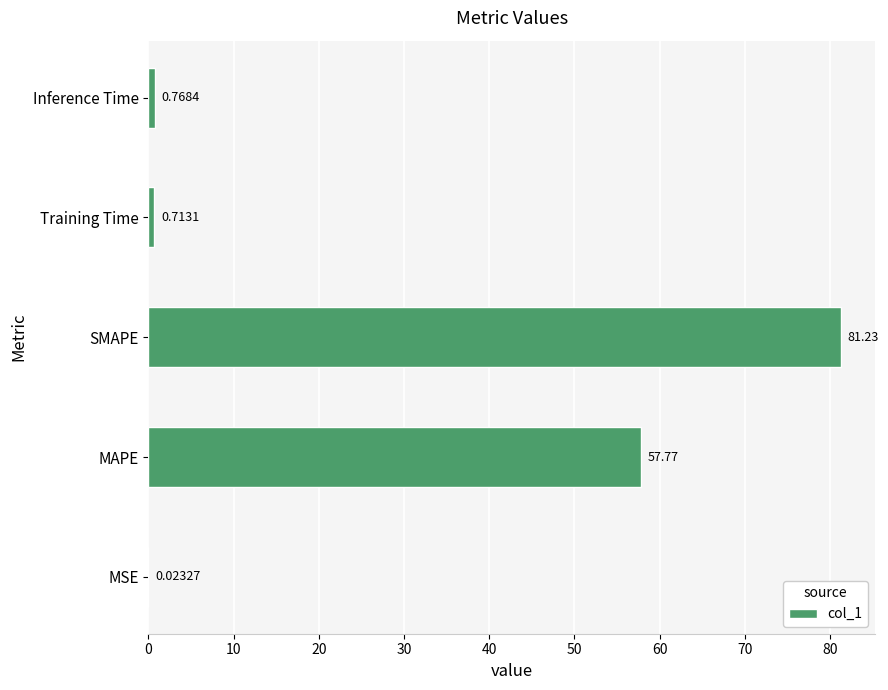

Where is the data nearest to the value 40?

MAPE